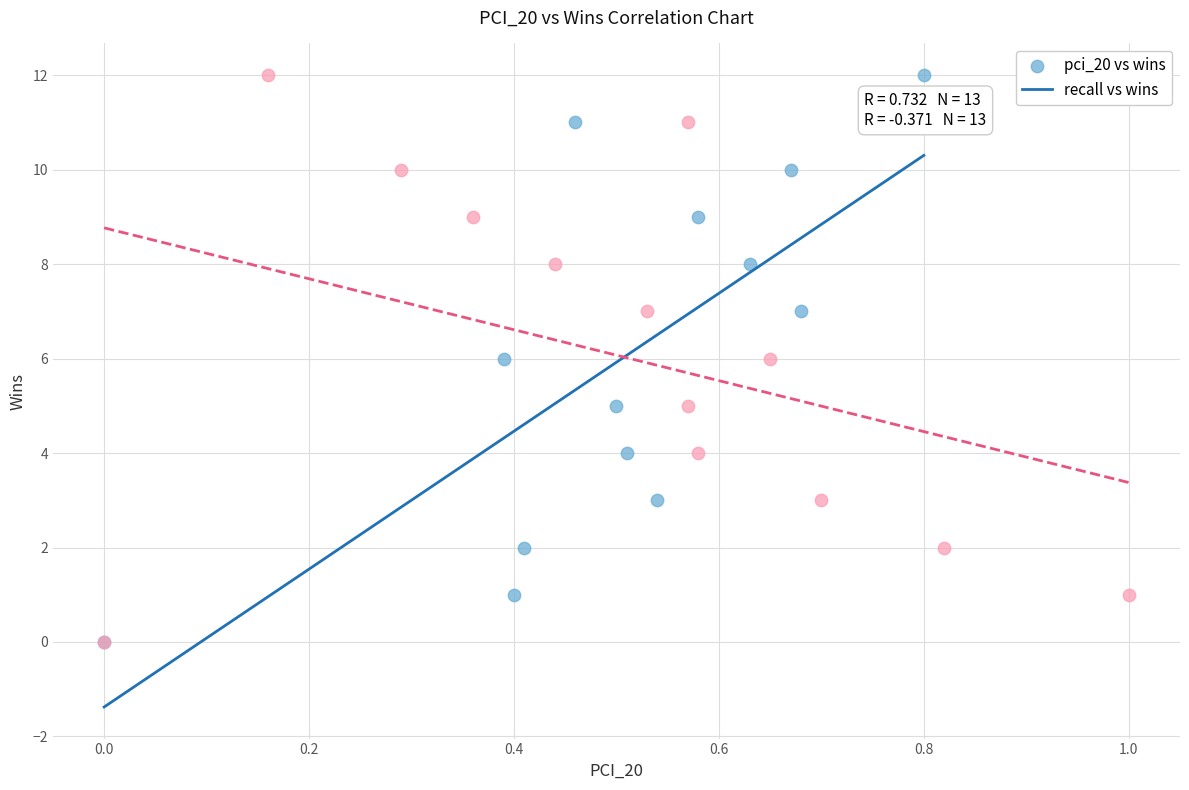

What are all the series names shown in the legend?

pci_20 vs wins, recall vs wins